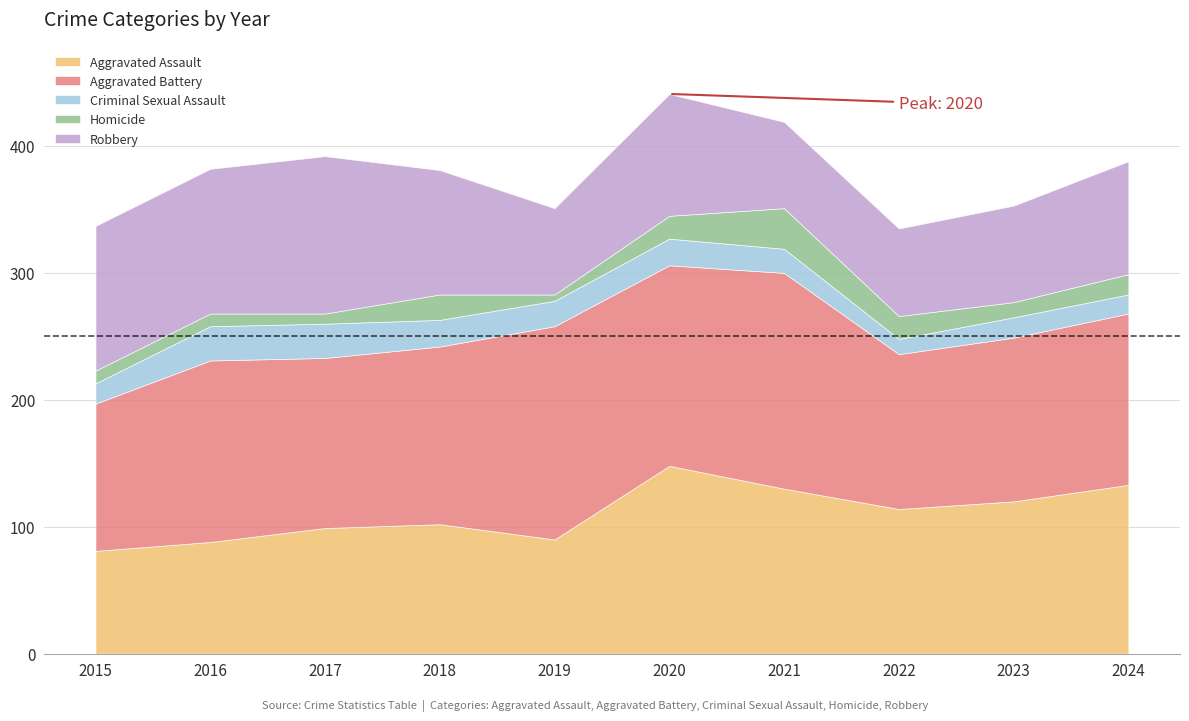

At which category does the chart reach its peak across all series?

2021